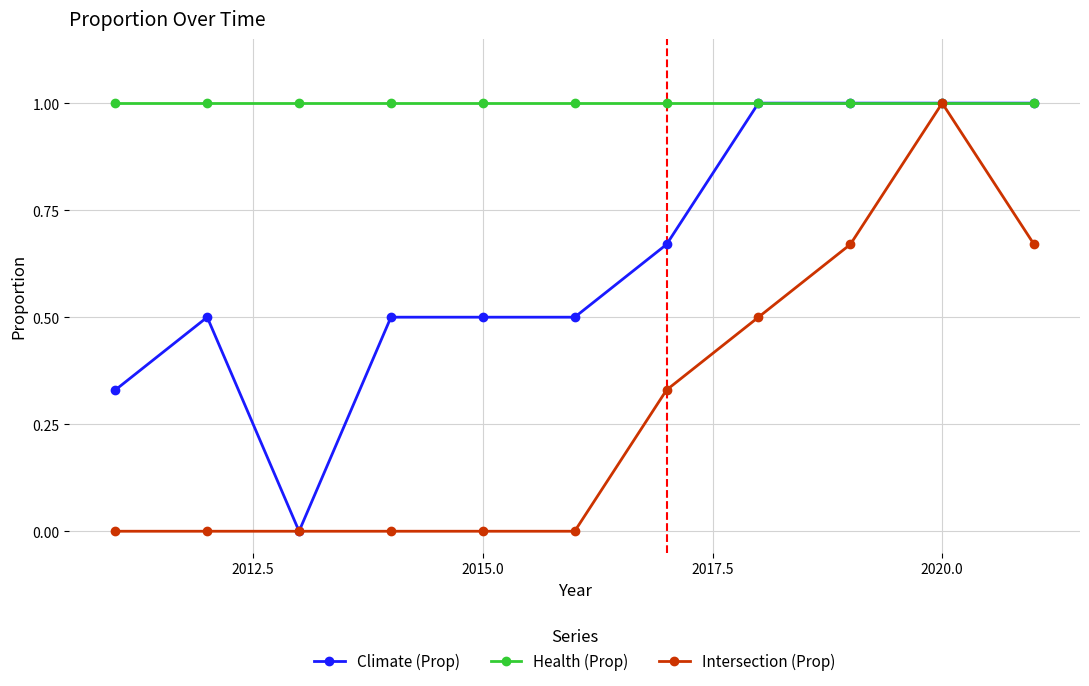

What is the average value of the Health (Prop) series?

1.0